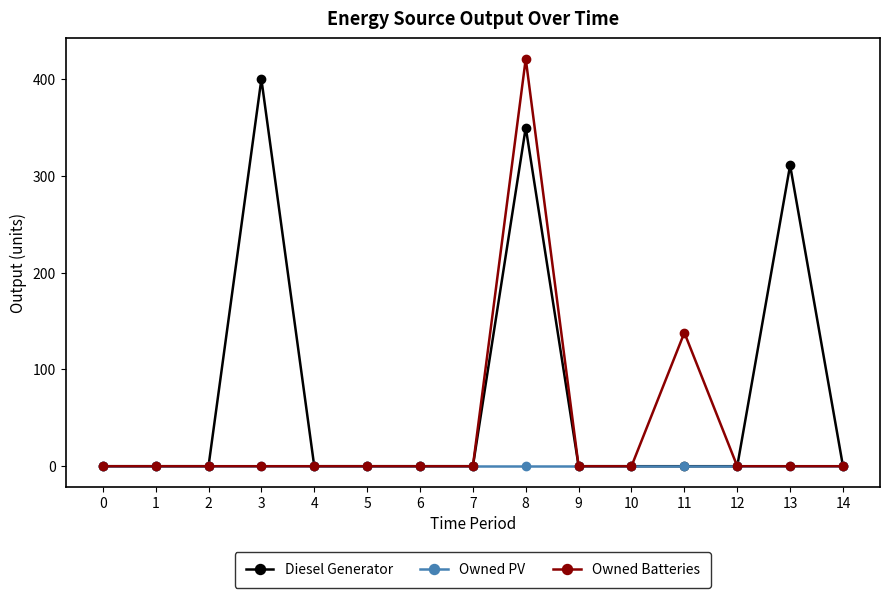

Which series has the widest spread of values?

Owned Batteries